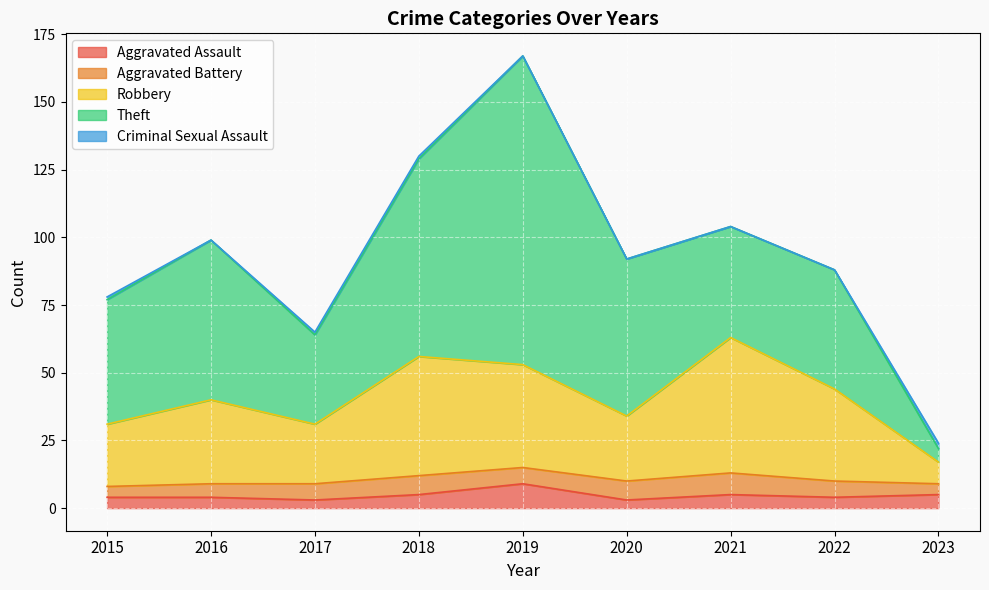

What is the total value across all series at 2023?

24